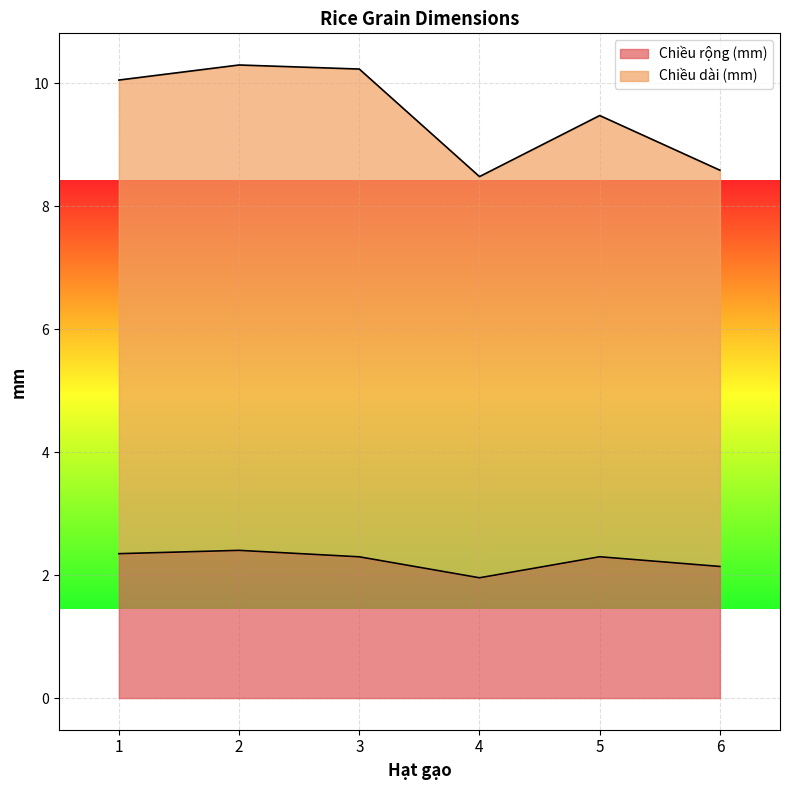

Reading left to right, what are all the values shown in this chart?

Chiều rộng (mm): 1=2.3	2=2.4	3=2.3	4=2.0	5=2.3	6=2.1
Chiều dài (mm): 1=10.1	2=10.3	3=10.2	4=8.5	5=9.5	6=8.6